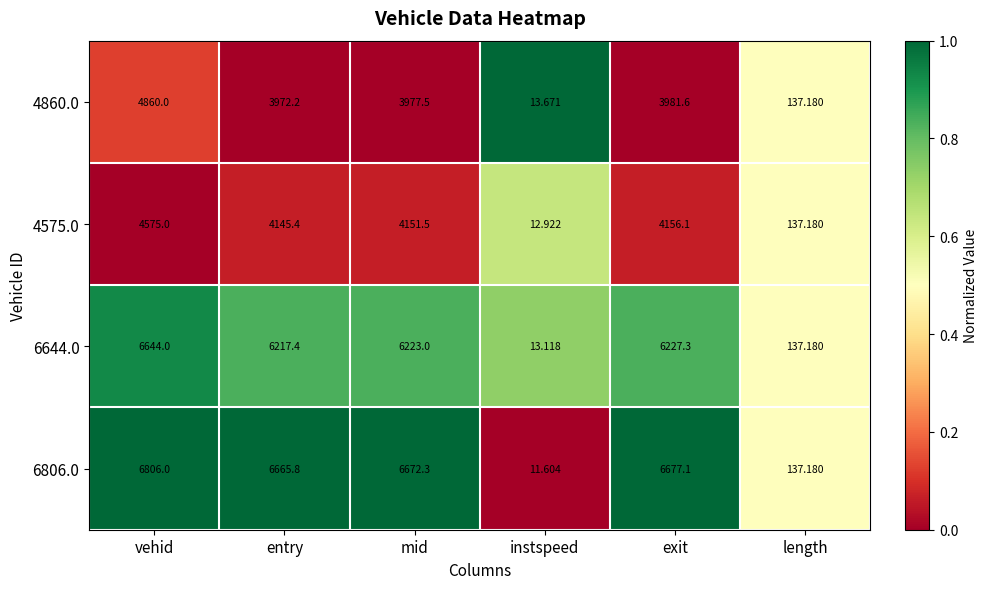

At which label does 4575.0 first exceed 4151?

vehid